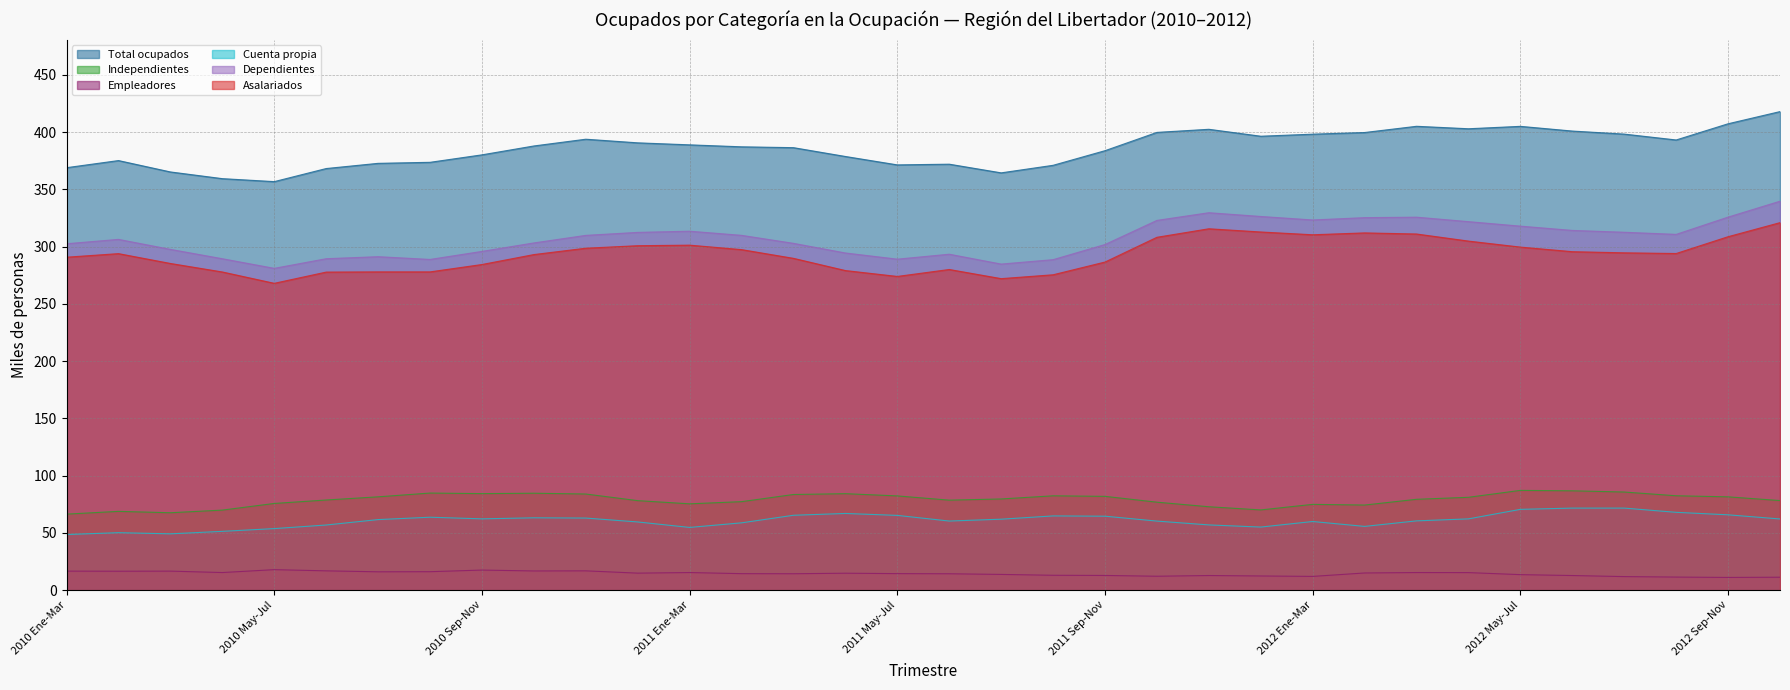

Is the value of Asalariados at 2011 Mar-May greater than the value of Dependientes at 2010 Ene-Mar?

No